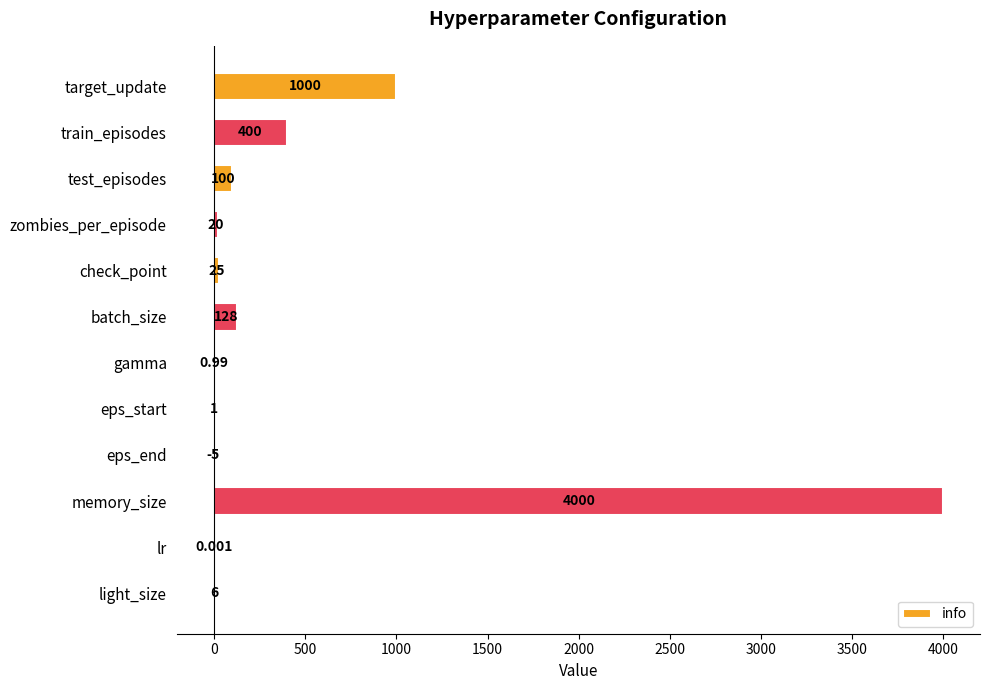

At which category does the chart reach its peak across all series?

memory_size